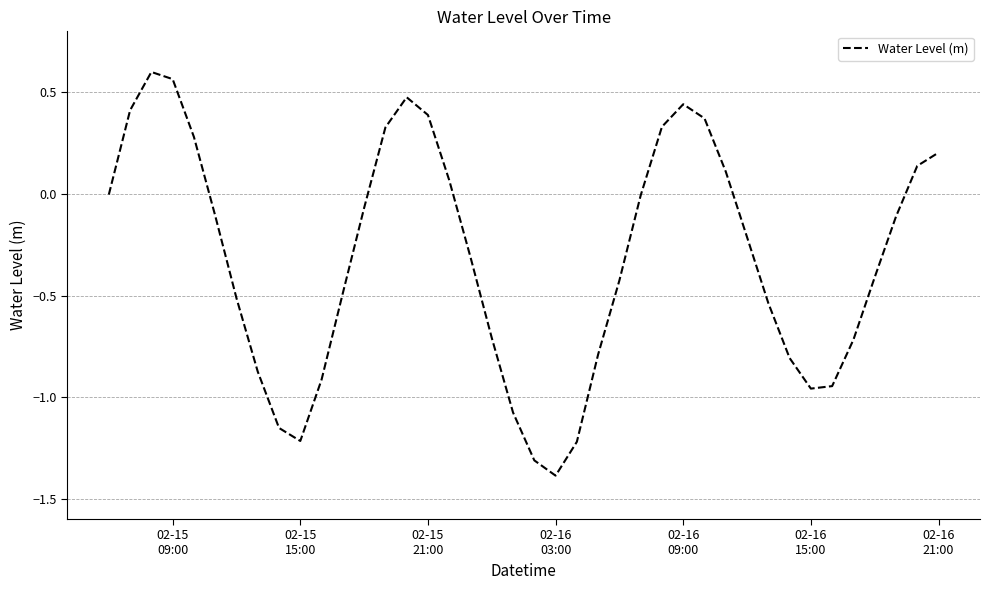

What is the difference between the maximum and minimum values?

2.0